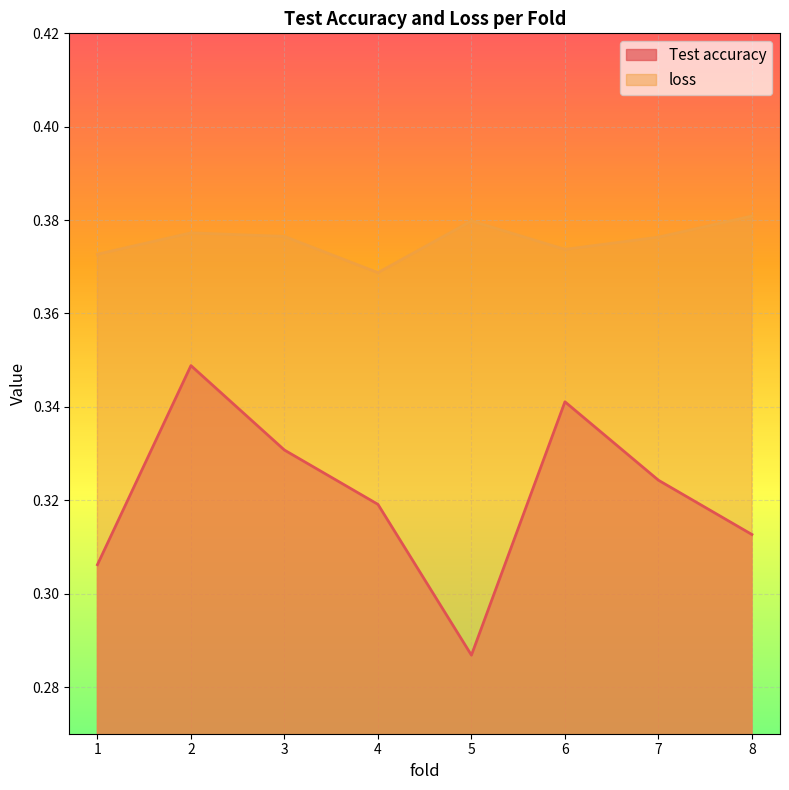

At which label is Test accuracy closest to 0?

5